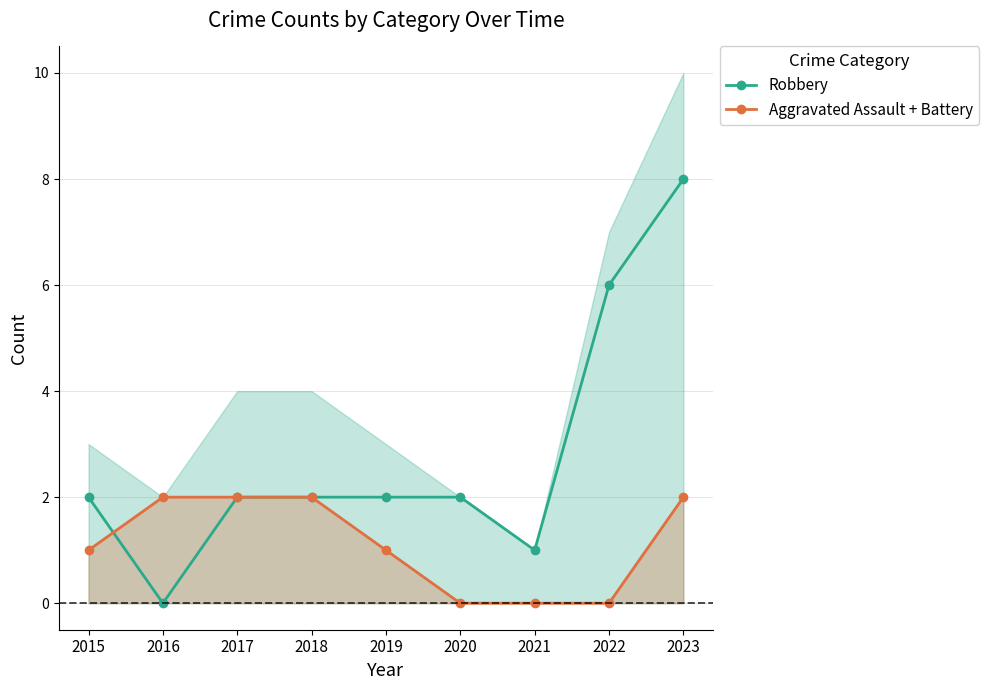

At which label is Robbery closest to 4?

2015